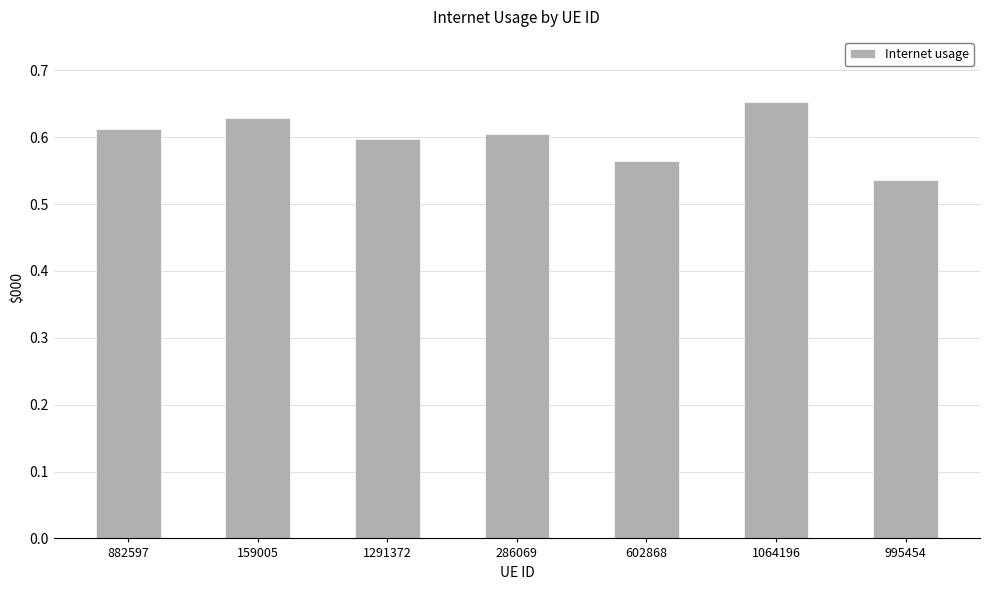

What is the label of the 5th bar from the left?

602868